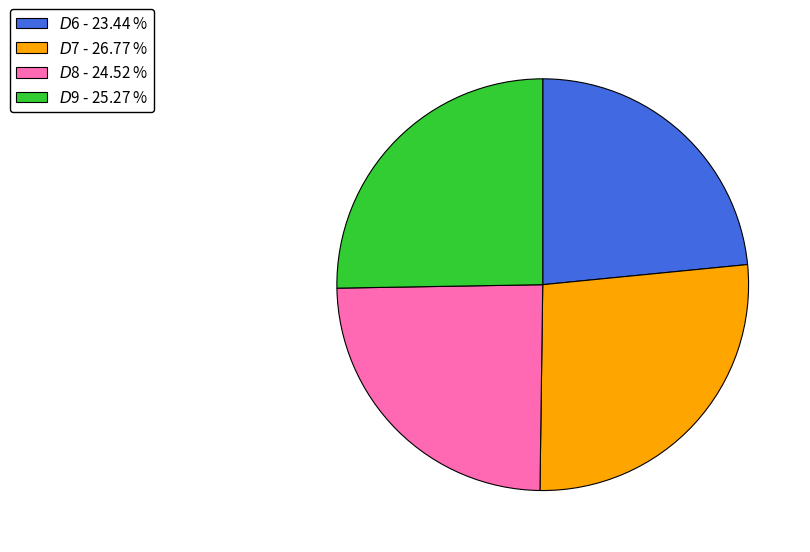

True or false: $D$9 accounts for 40% of the total.

False